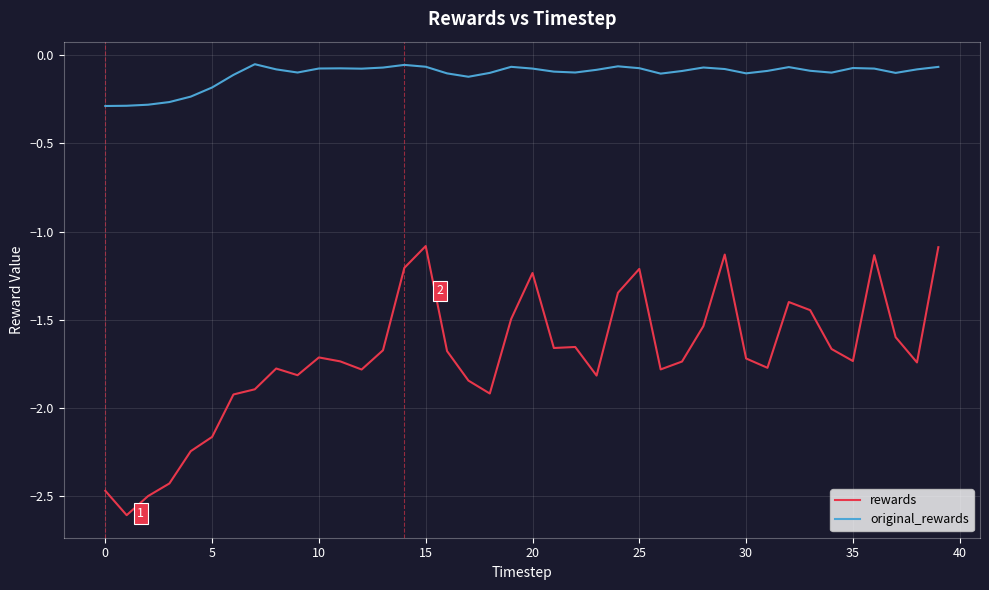

What are all the series names shown in the legend?

rewards, original_rewards